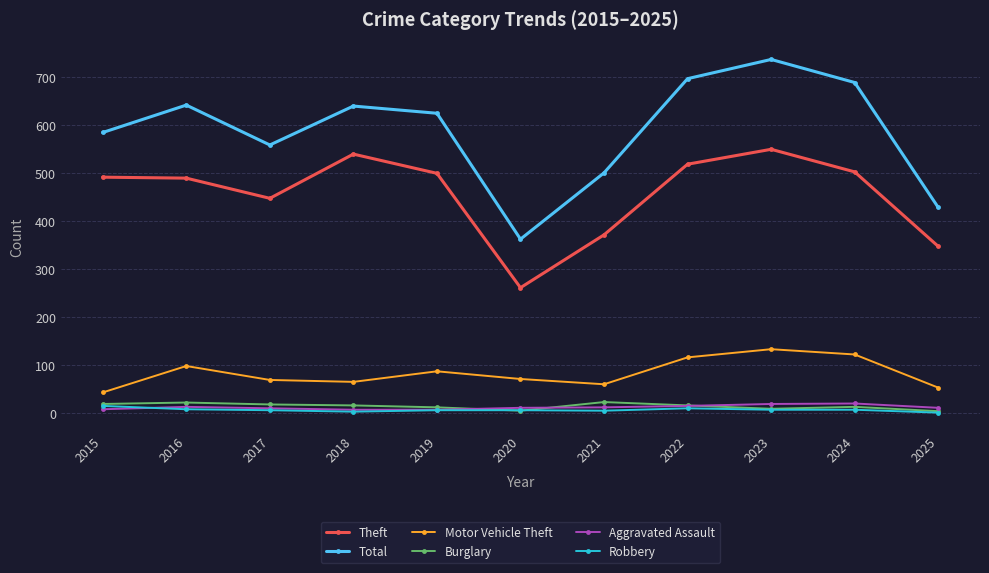

What is the average value of the Motor Vehicle Theft series?

83